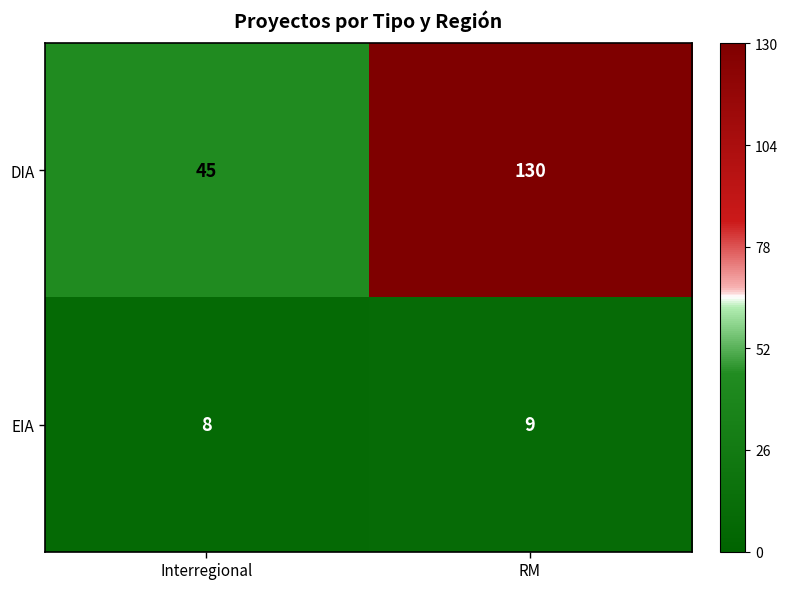

Which series has the largest total across all categories?

DIA